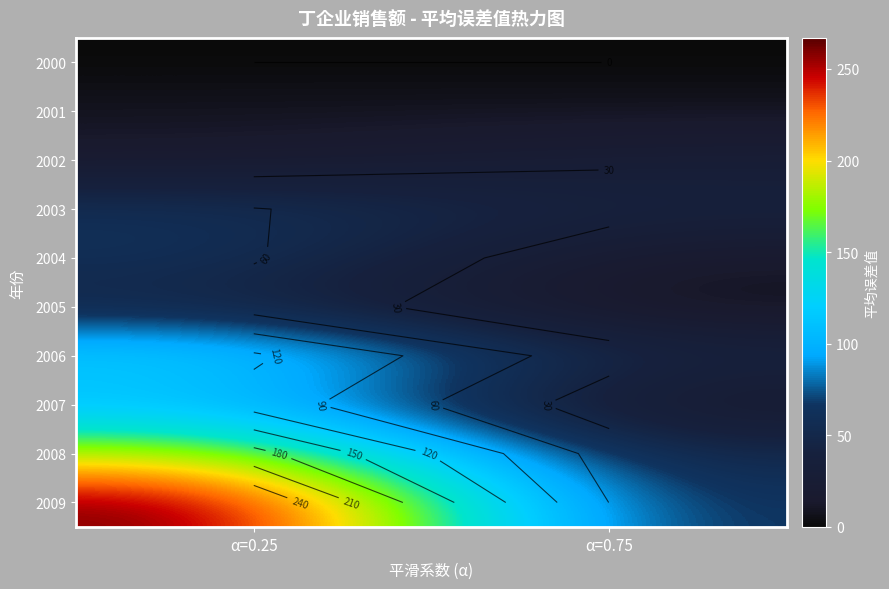

How many series are shown in this chart?

10